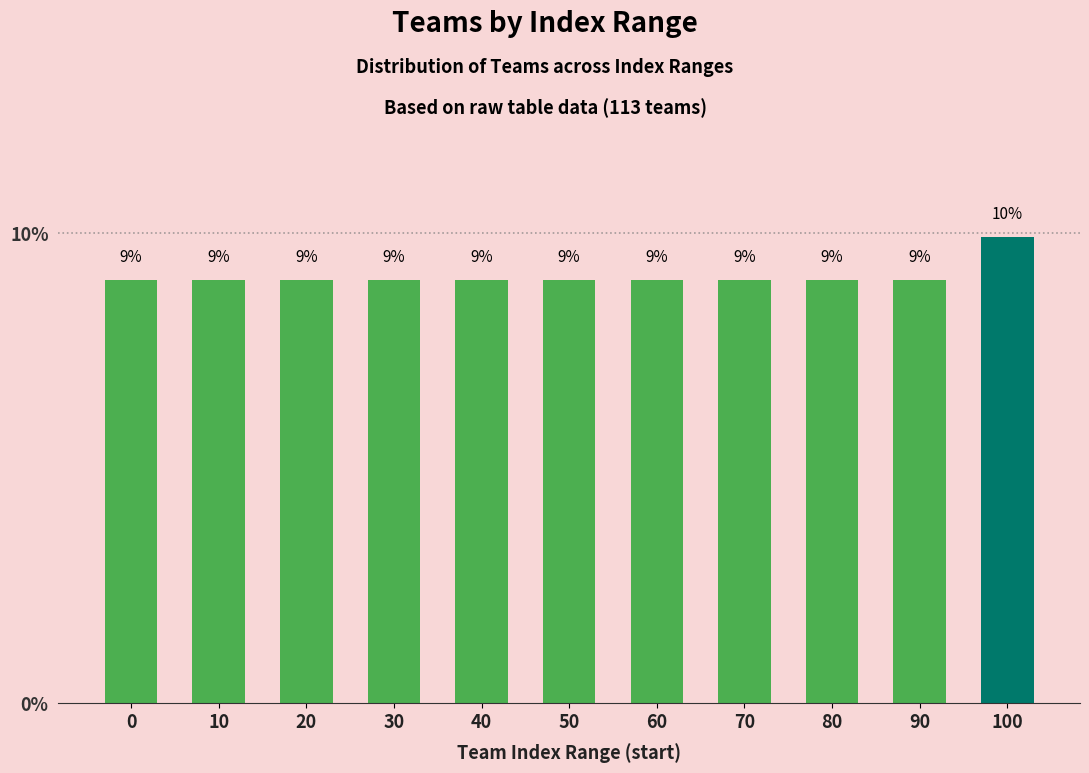

What is the ratio of the value at 60 to the value at 10?

1.0